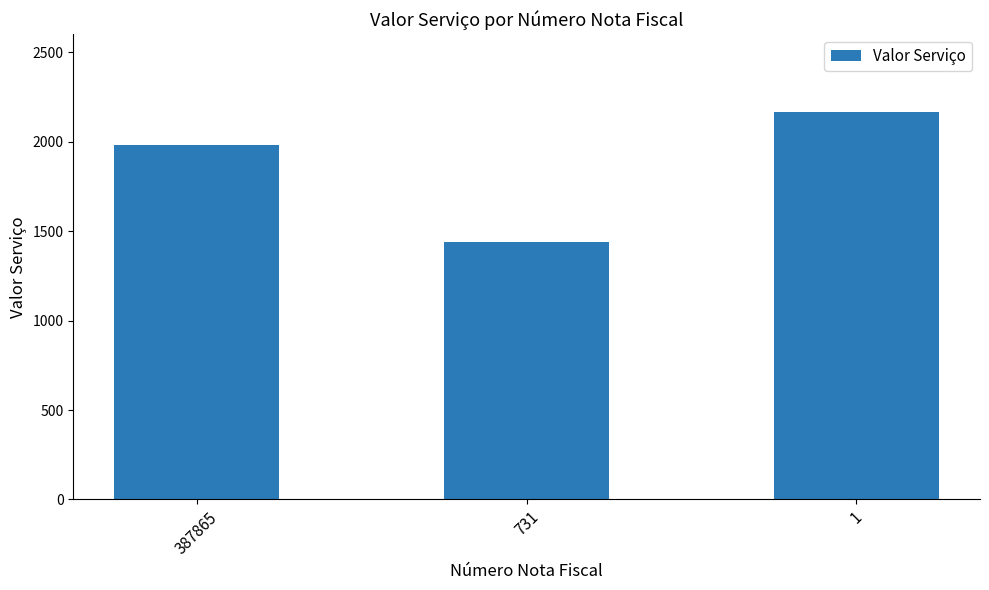

What is the value of the 3rd bar from the left?

2167.0